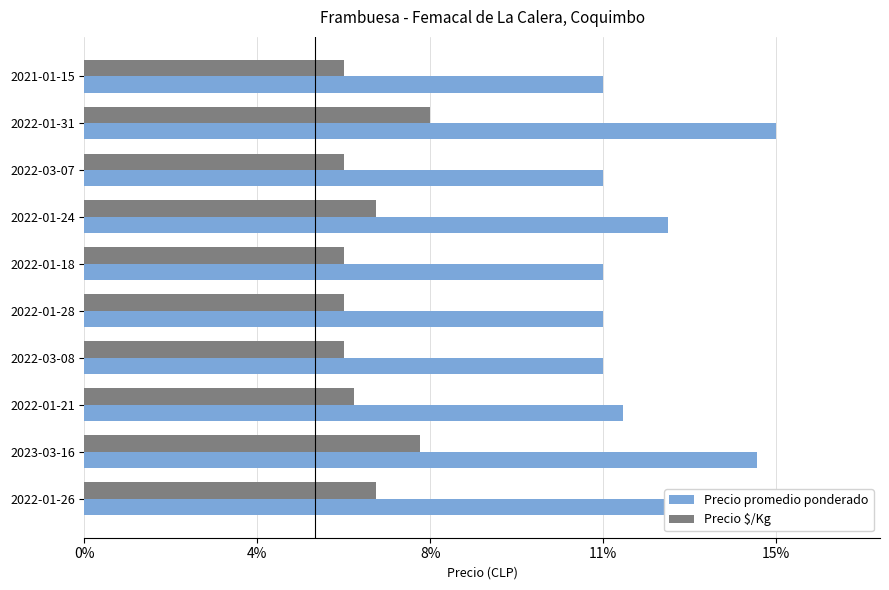

What are all the series names shown in the legend?

Precio promedio ponderado, Precio $/Kg